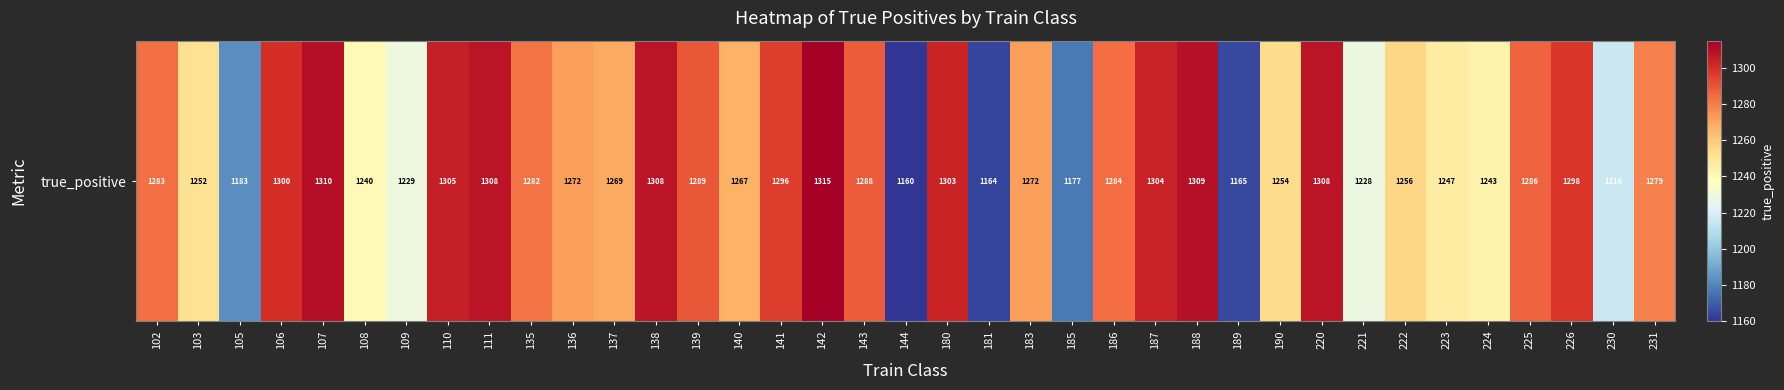

List the labels in order of value, largest first.

142, 107, 188, 111, 138, 220, 110, 187, 180, 106, 226, 141, 139, 143, 225, 186, 102, 135, 231, 136, 183, 137, 140, 222, 190, 103, 223, 224, 108, 109, 221, 230, 105, 185, 189, 181, 144